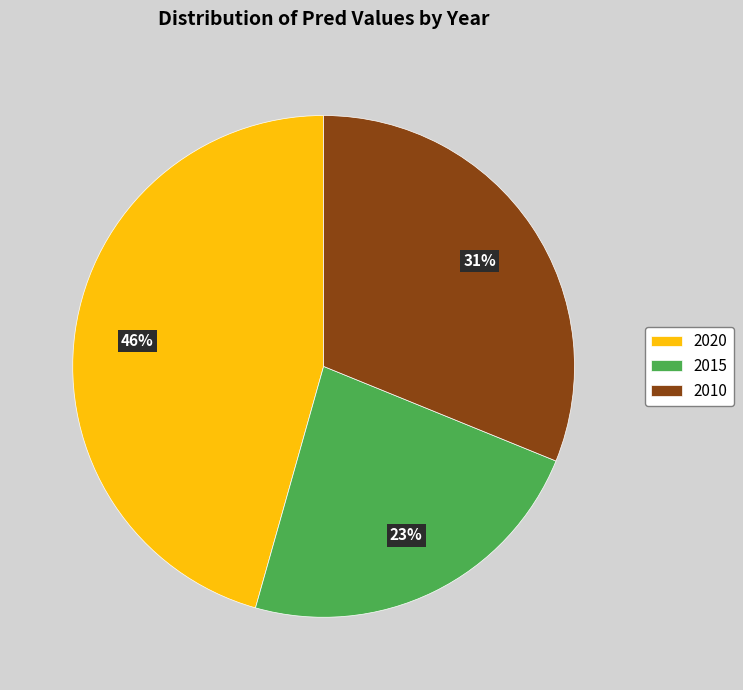

To the nearest percent, what percentage of the pie is 2010?

31%